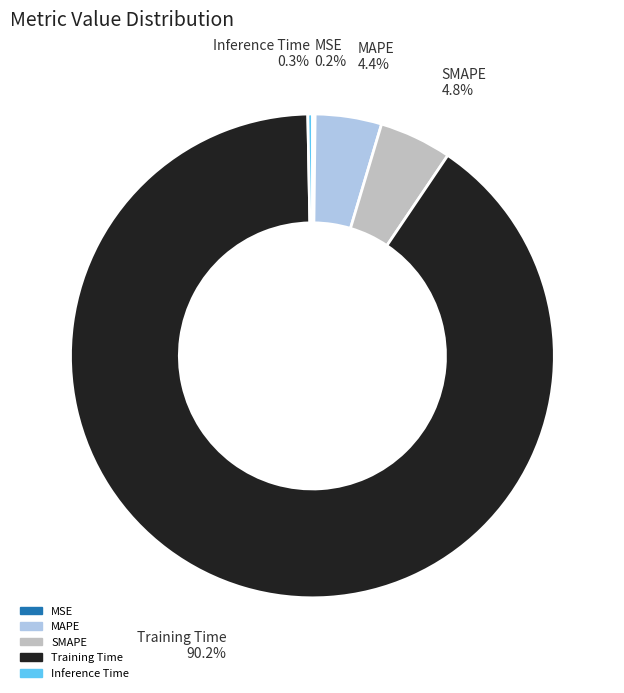

Does MAPE represent more than half of the total?

No